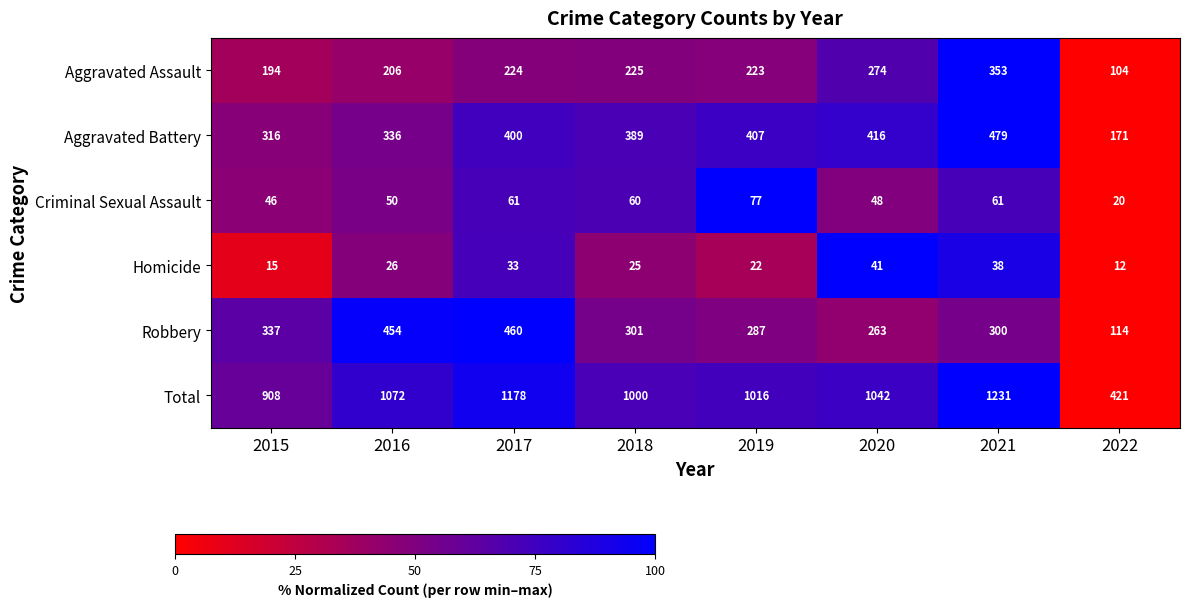

Is the value of Criminal Sexual Assault at 2016 greater than the value of Robbery at 2017?

No